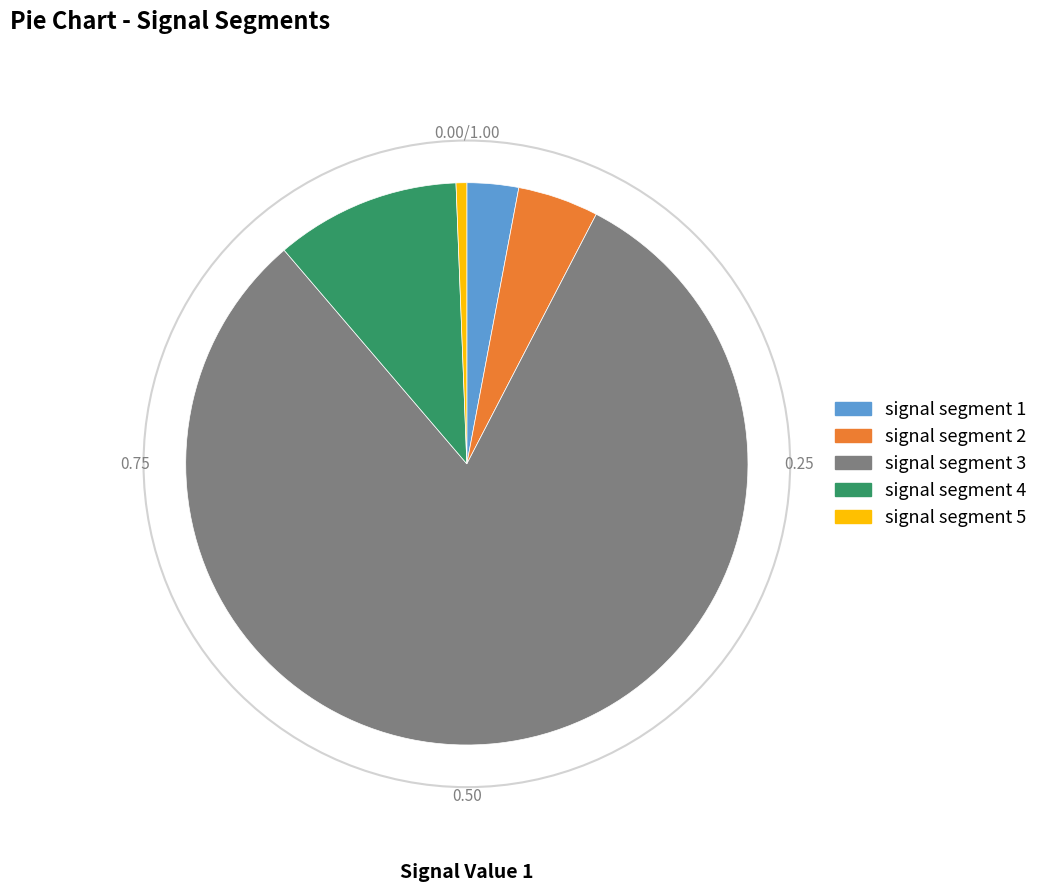

Does signal segment 3 account for over 50% of the chart?

Yes